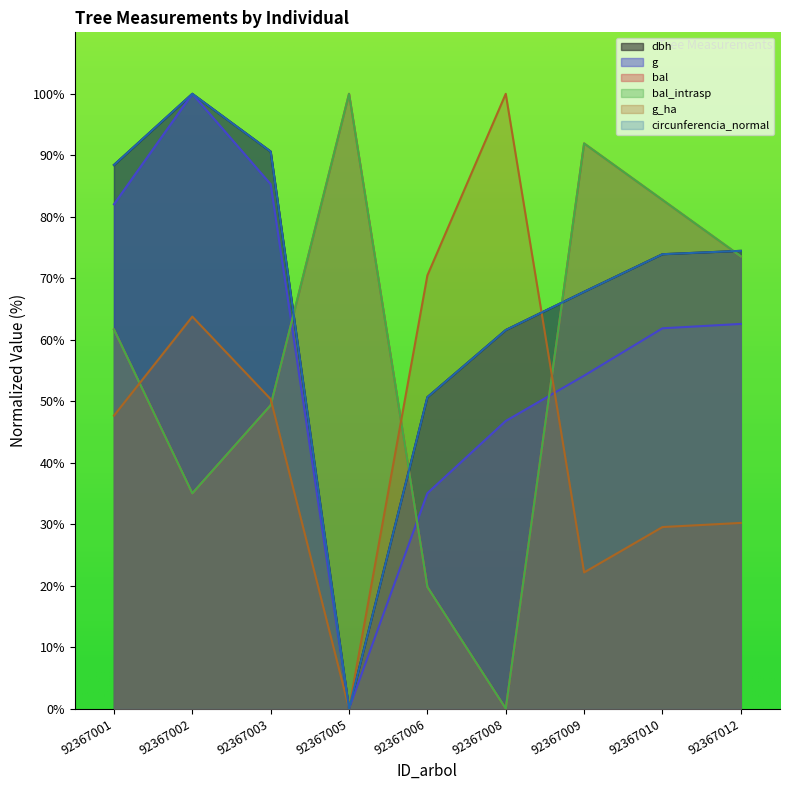

What is the maximum value shown in the chart?

100.0